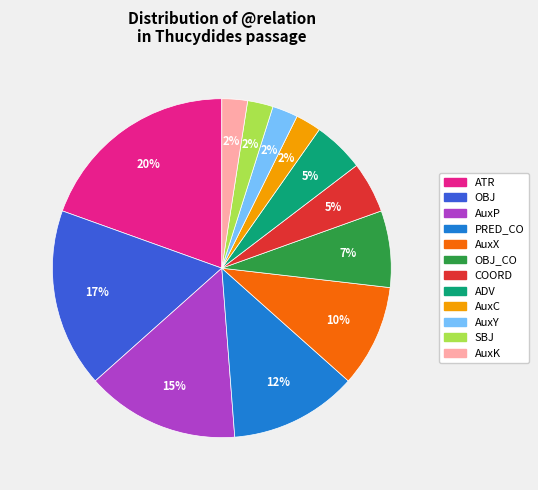

To the nearest percent, what is the average slice percentage?

8%